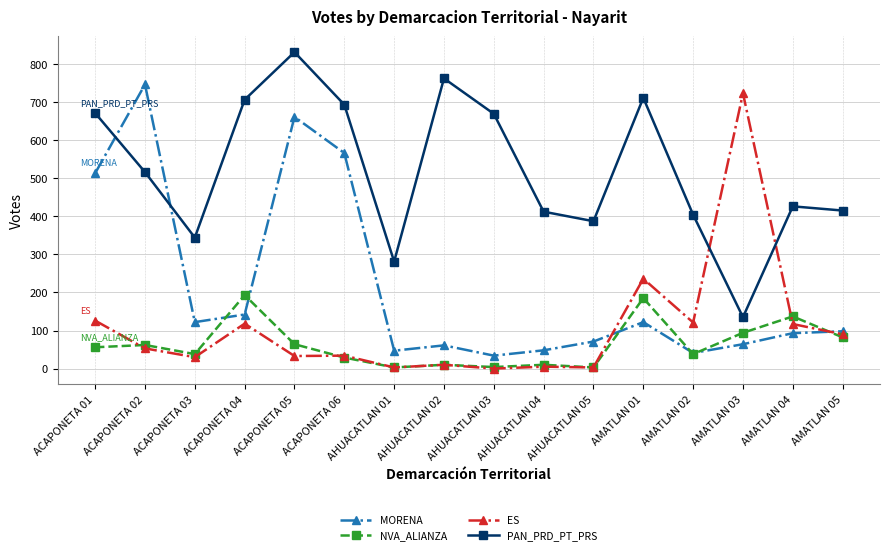

Where do PAN_PRD_PT_PRS and MORENA first cross each other?

ACAPONETA 01 and ACAPONETA 02